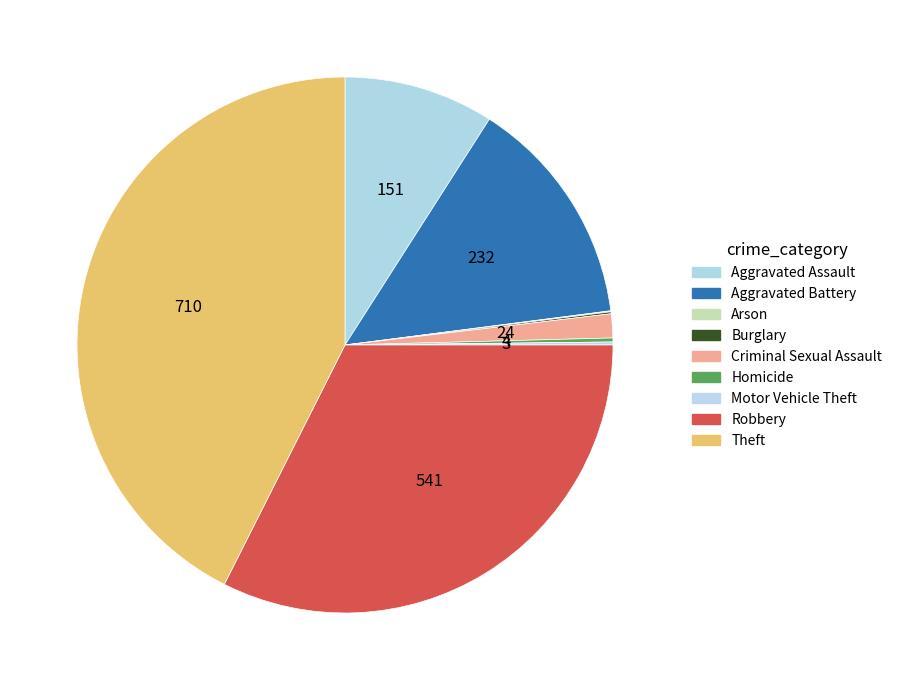

What percentage is NOT represented by Homicide?

99.8%